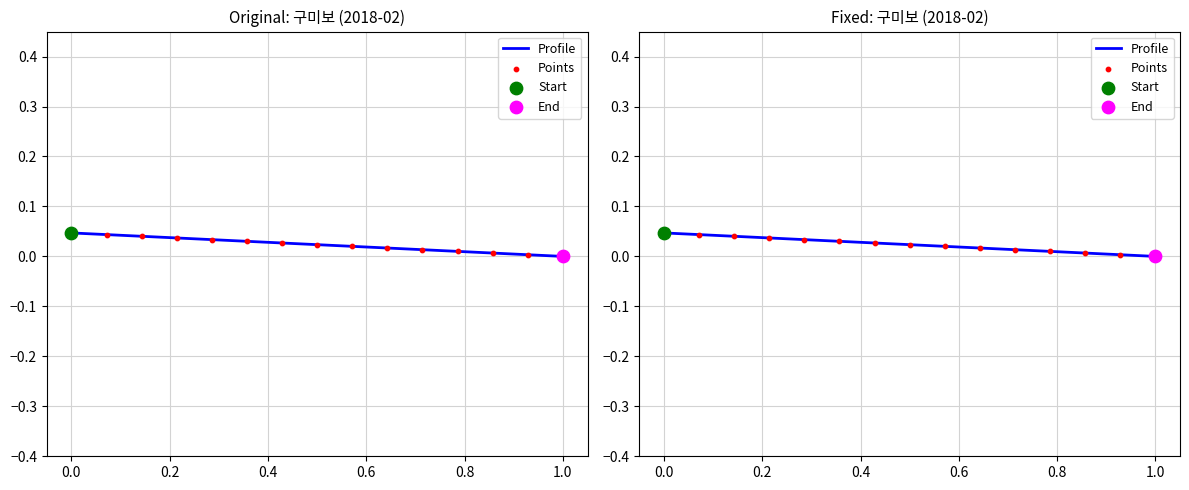

What is the total value across all series at 0.4?

0.1